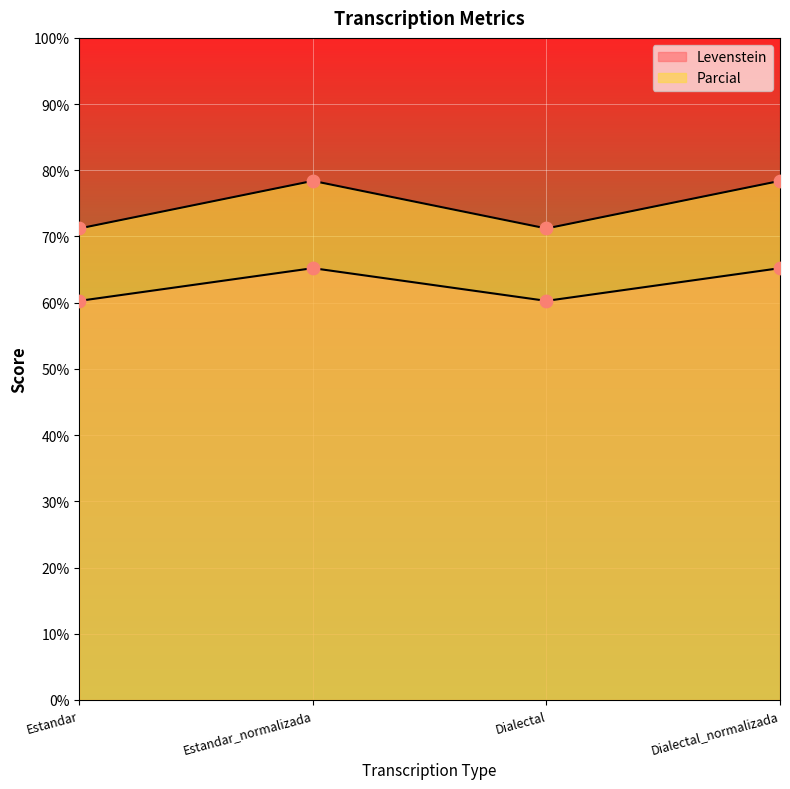

Which series has the largest Y range (max minus min)?

Parcial